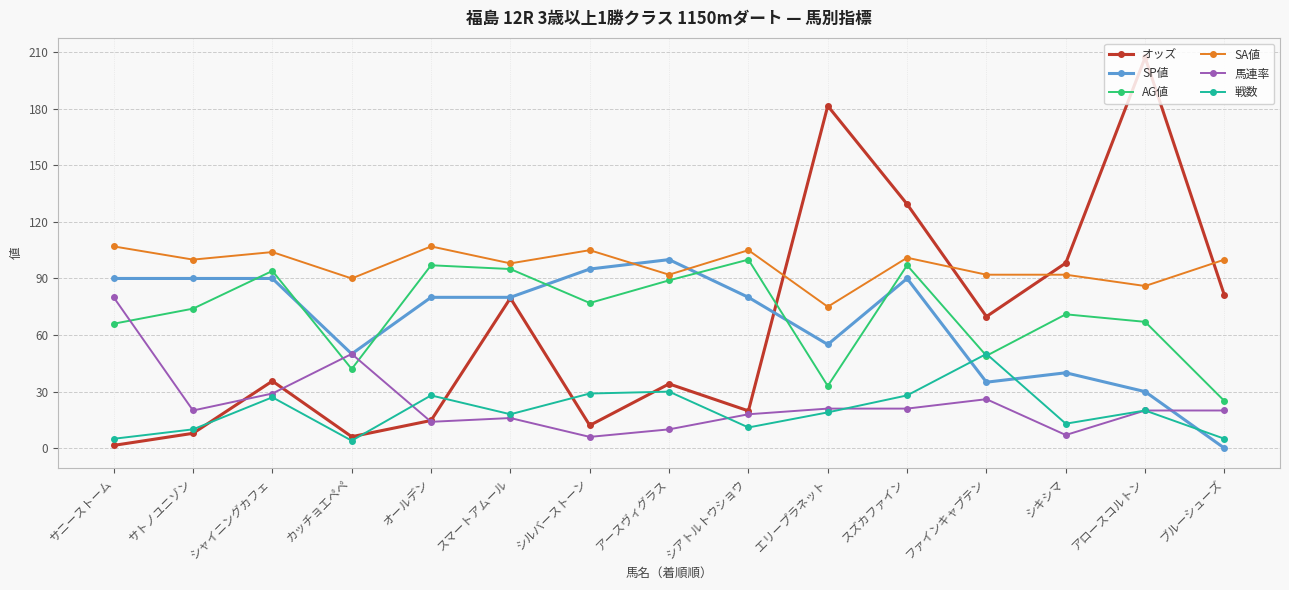

Reading left to right, extract all data points from this chart.

オッズ: サニーストーム=1.5	サトノユニゾン=7.9	シャイニングカフェ=35.6	カッチョエペペ=6.1	オールデン=14.7	スマートアムール=79.6	シルバーストーン=12.1	アースヴィグラス=34.1	シアトルトウショウ=19.8	エリープラネット=181.5	スズカファイン=129.4	ファインキャプテン=69.8	シキシマ=98.2	アロースコルトン=207.2	ブルーシューズ=81.0
SP値: サニーストーム=90.0	サトノユニゾン=90.0	シャイニングカフェ=90.0	カッチョエペペ=50.0	オールデン=80.0	スマートアムール=80.0	シルバーストーン=95.0	アースヴィグラス=100.0	シアトルトウショウ=80.0	エリープラネット=55.0	スズカファイン=90.0	ファインキャプテン=35.0	シキシマ=40.0	アロースコルトン=30.0	ブルーシューズ=0.0
AG値: サニーストーム=66.0	サトノユニゾン=74.0	シャイニングカフェ=94.0	カッチョエペペ=42.0	オールデン=97.0	スマートアムール=95.0	シルバーストーン=77.0	アースヴィグラス=89.0	シアトルトウショウ=100.0	エリープラネット=33.0	スズカファイン=97.0	ファインキャプテン=49.0	シキシマ=71.0	アロースコルトン=67.0	ブルーシューズ=25.0
SA値: サニーストーム=107.0	サトノユニゾン=100.0	シャイニングカフェ=104.0	カッチョエペペ=90.0	オールデン=107.0	スマートアムール=98.0	シルバーストーン=105.0	アースヴィグラス=92.0	シアトルトウショウ=105.0	エリープラネット=75.0	スズカファイン=101.0	ファインキャプテン=92.0	シキシマ=92.0	アロースコルトン=86.0	ブルーシューズ=100.0
馬連率: サニーストーム=80.0	サトノユニゾン=20.0	シャイニングカフェ=29.0	カッチョエペペ=50.0	オールデン=14.0	スマートアムール=16.0	シルバーストーン=6.0	アースヴィグラス=10.0	シアトルトウショウ=18.0	エリープラネット=21.0	スズカファイン=21.0	ファインキャプテン=26.0	シキシマ=7.0	アロースコルトン=20.0	ブルーシューズ=20.0
戦数: サニーストーム=5.0	サトノユニゾン=10.0	シャイニングカフェ=27.0	カッチョエペペ=4.0	オールデン=28.0	スマートアムール=18.0	シルバーストーン=29.0	アースヴィグラス=30.0	シアトルトウショウ=11.0	エリープラネット=19.0	スズカファイン=28.0	ファインキャプテン=50.0	シキシマ=13.0	アロースコルトン=20.0	ブルーシューズ=5.0